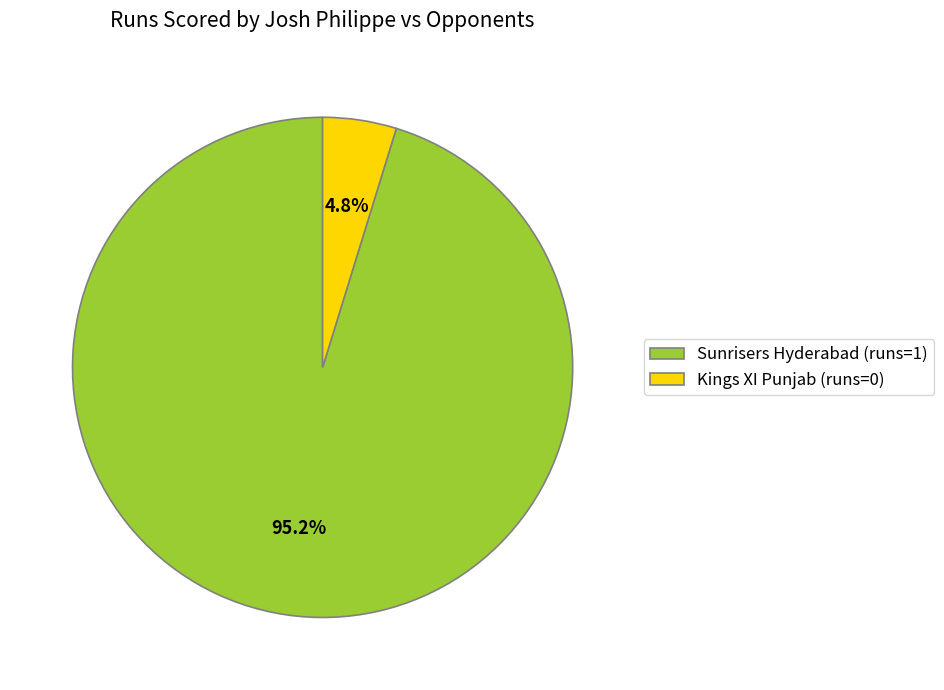

Is the sum of Kings XI Punjab and Sunrisers Hyderabad greater than half?

Yes